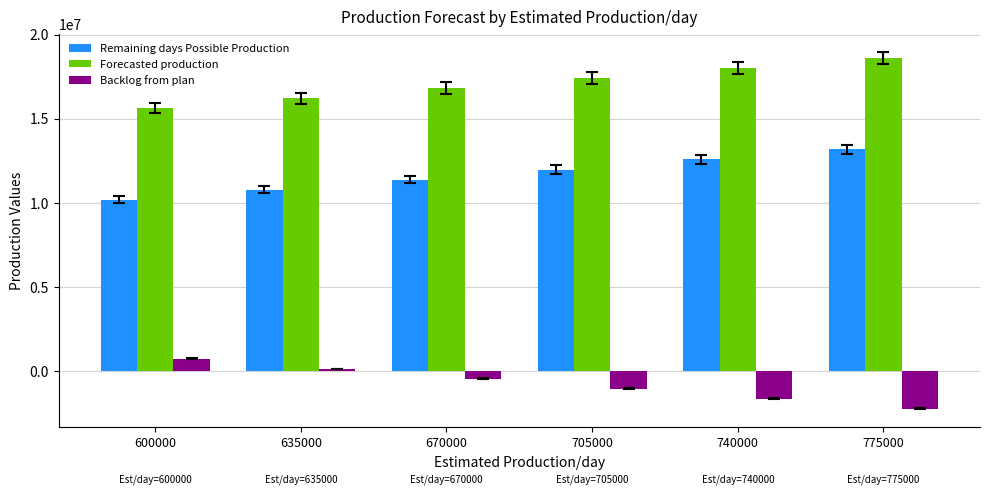

How many values in the Backlog from plan series are below -444659?

3